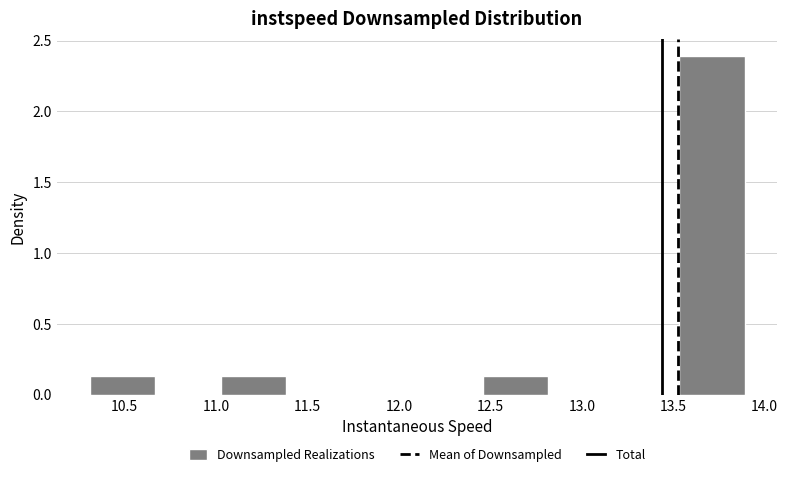

What is the height of the bar covering 13.55 to 13.90 on the x-axis? Neither the bar edges nor the heights are printed on the chart, so give them approximately, as read against the axes.

2.40